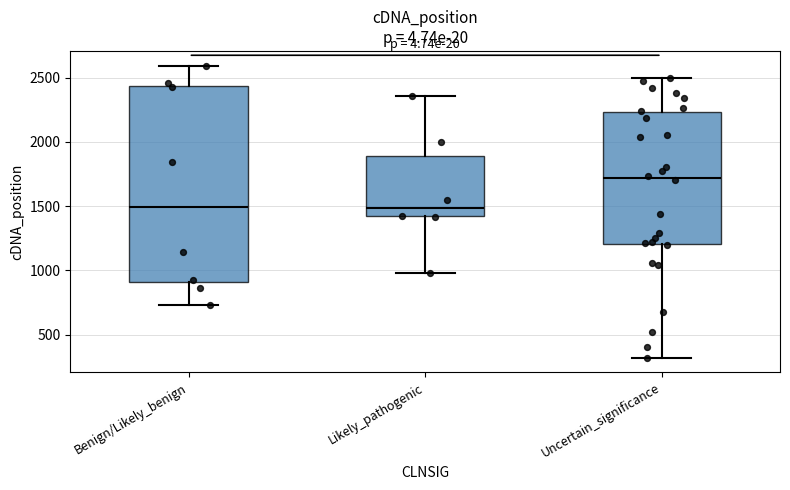

Which box's median line is the highest?

Uncertain_significance